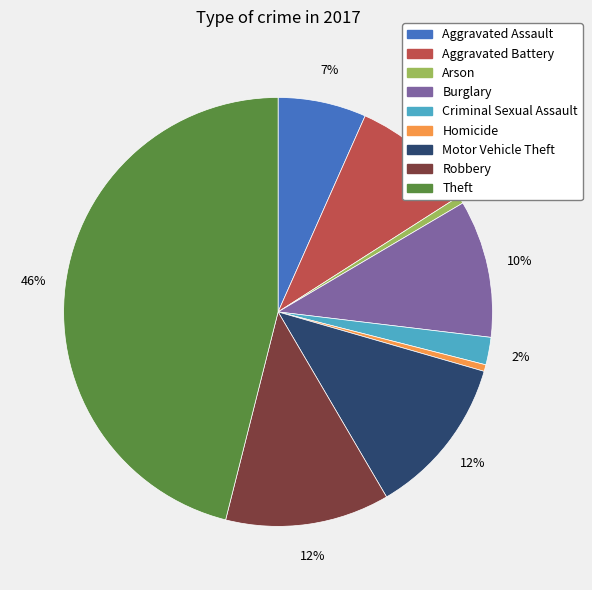

Is it true that Robbery is 23% of the pie?

False